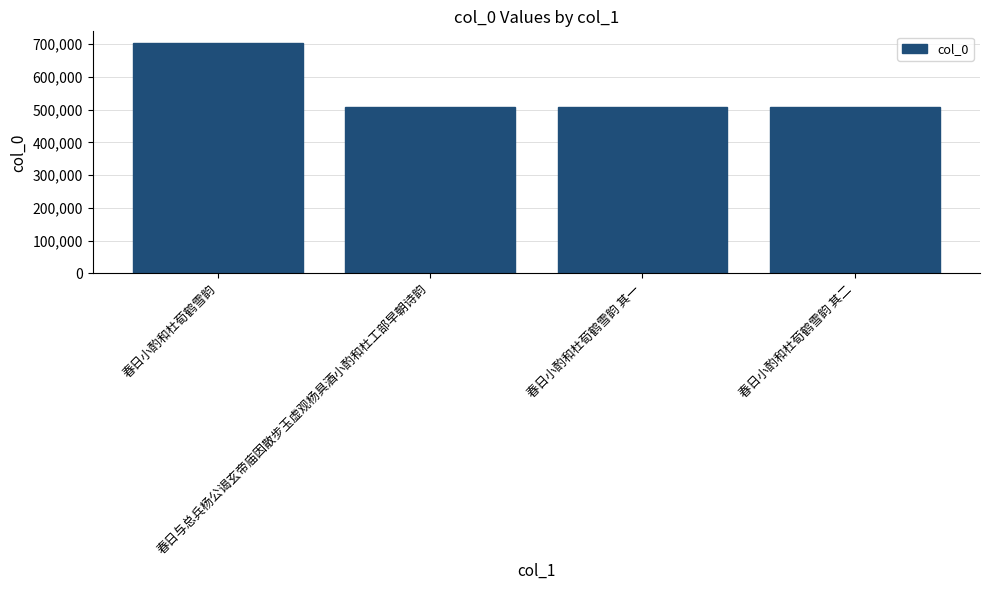

What is the change in value from 春日与总兵杨公谒玄帝庙因散步玉虚观杨具酒小酌和杜工部早朝诗韵 to 春日小酌和杜荀鹤雪韵 其一?

-6